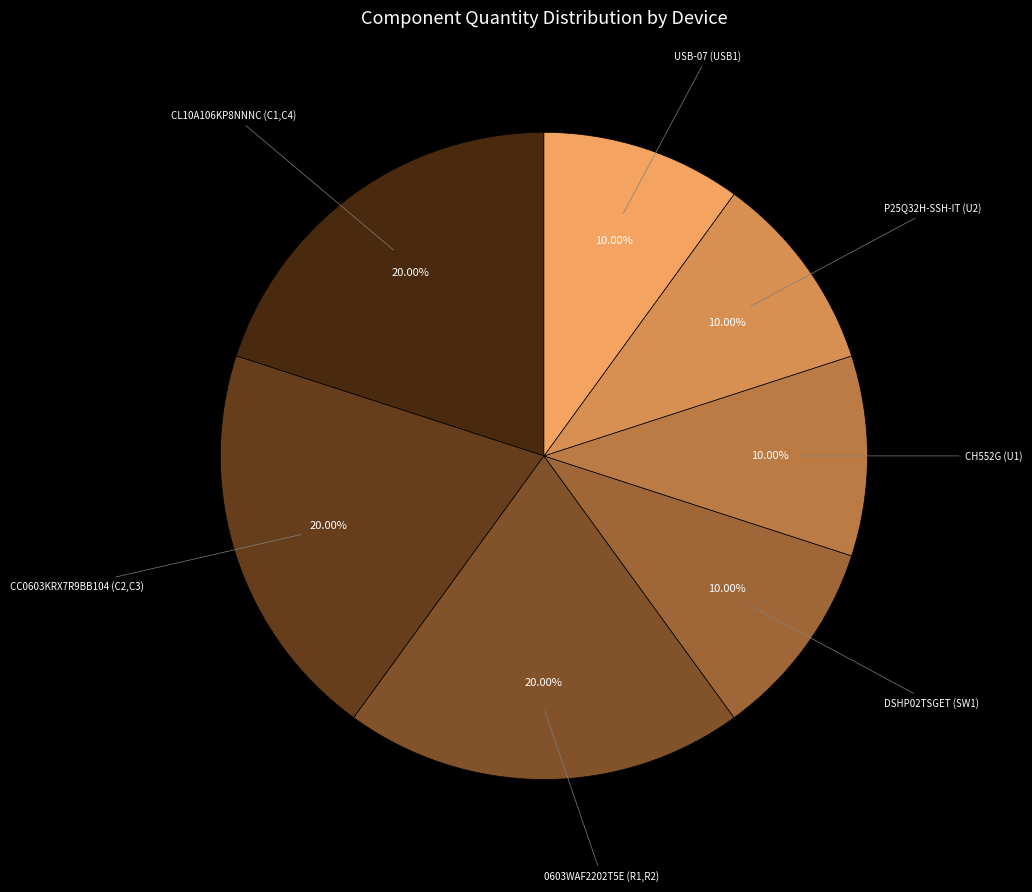

Which has a higher value, CC0603KRX7R9BB104 (C2,C3) or CH552G (U1)?

CC0603KRX7R9BB104 (C2,C3)